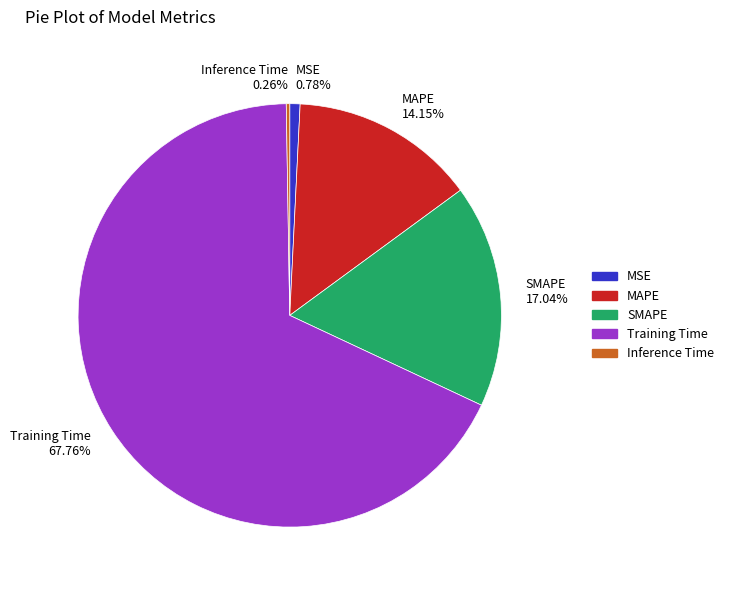

What is the majority slice?

Training Time